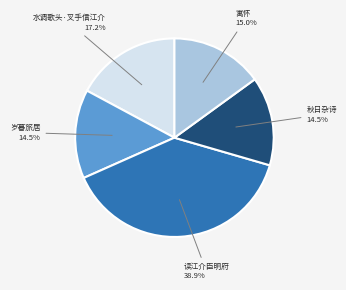

Is there any slice that represents more than half of the pie?

No